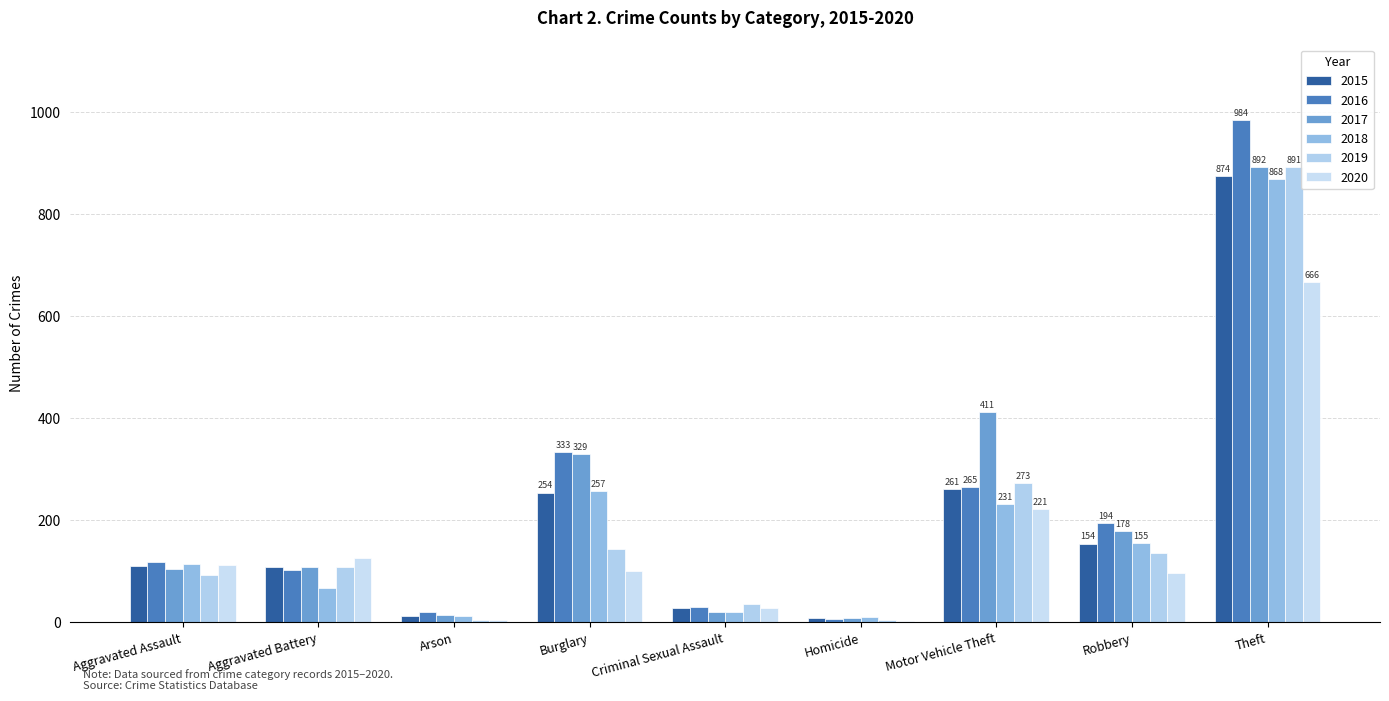

What is the average value of the 2020 series?

151